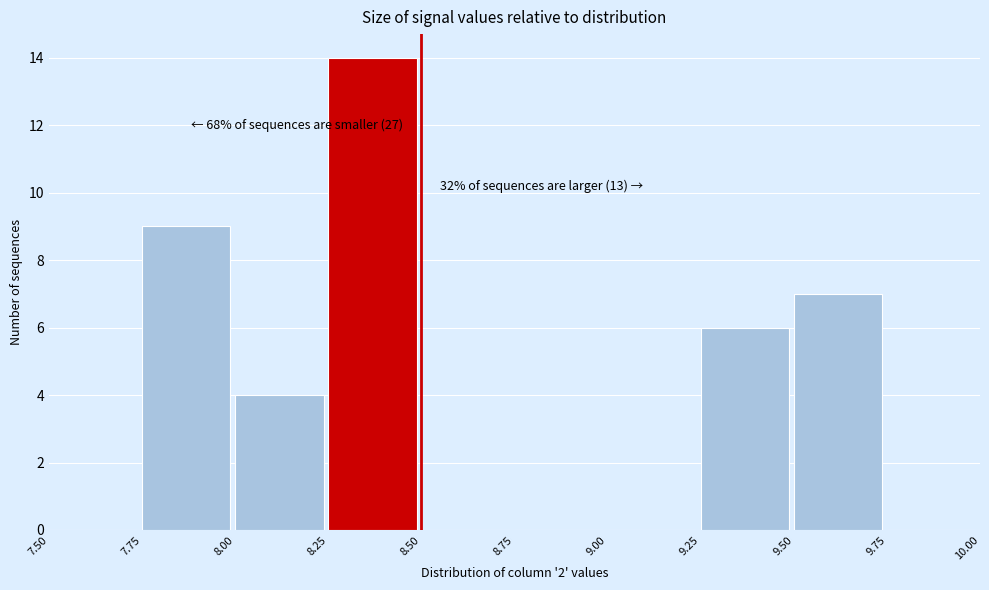

Which range on the x-axis has the tallest bar?

8.25 to 8.50